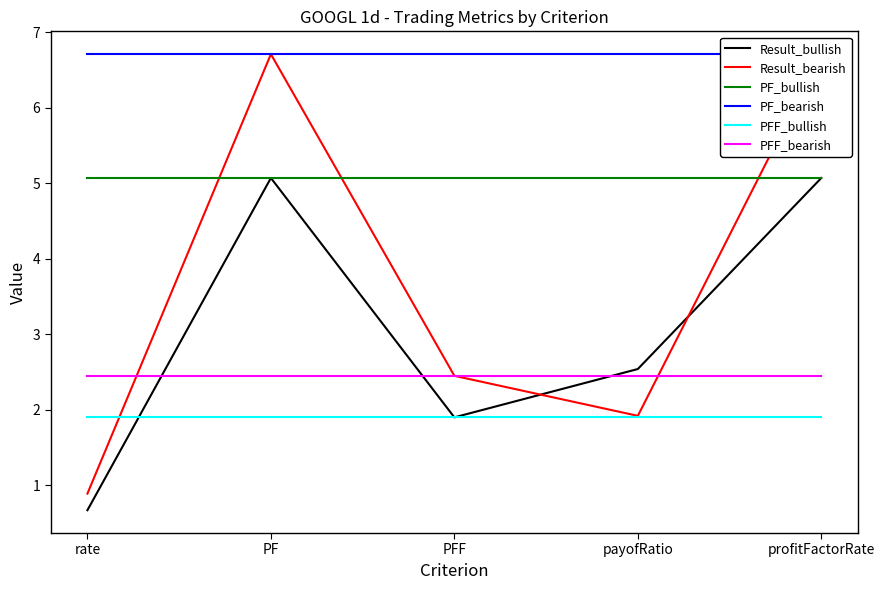

List the labels in order of PF_bearish value, smallest first.

rate, PF, PFF, payofRatio, profitFactorRate